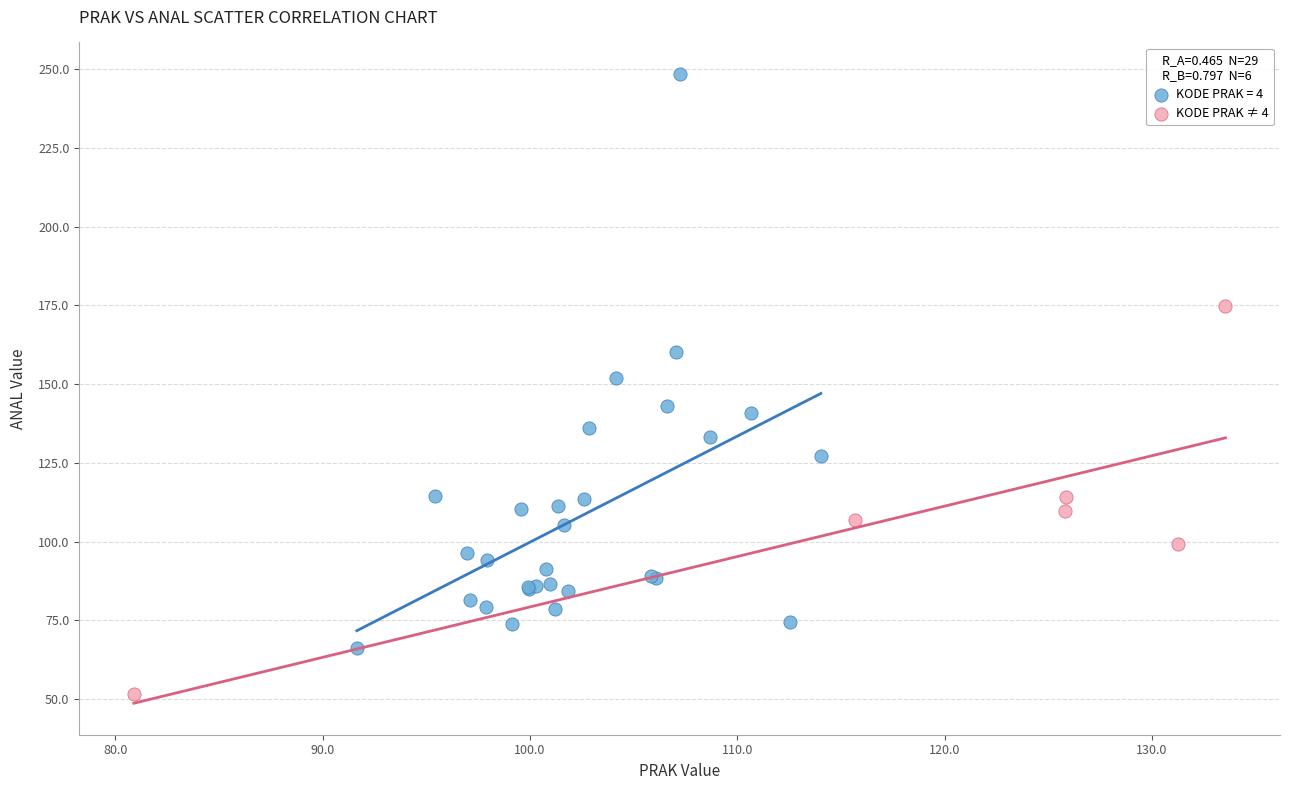

Which series reaches the minimum Y coordinate?

KODE PRAK ≠ 4